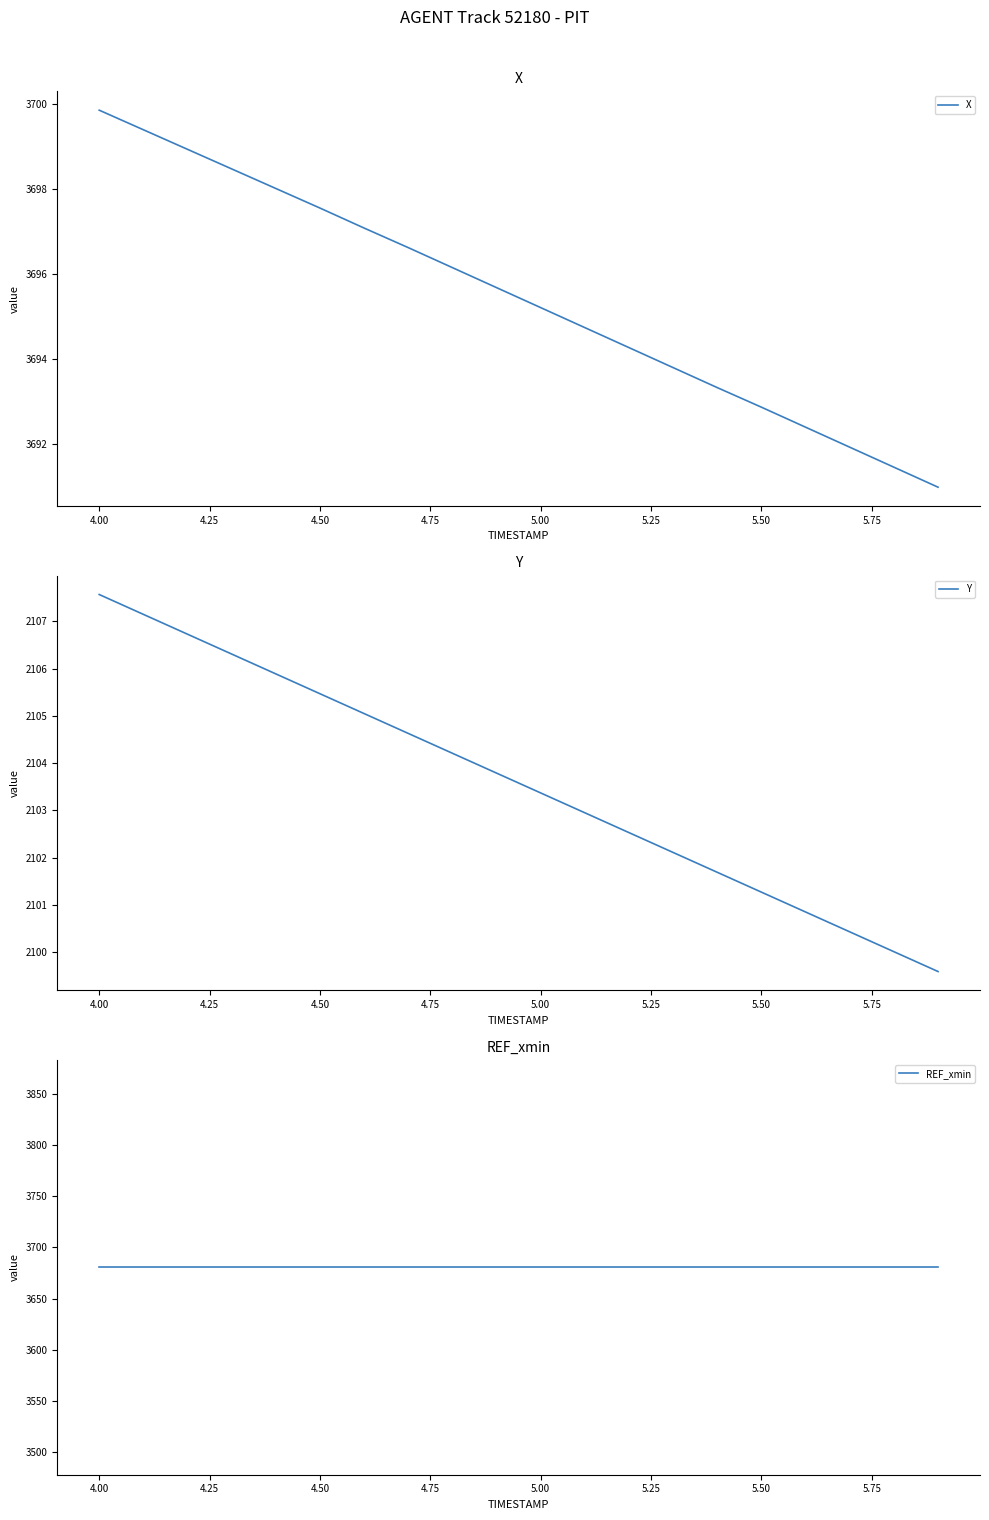

True or false: REF_xmin has more than 1 interior local peaks.

False